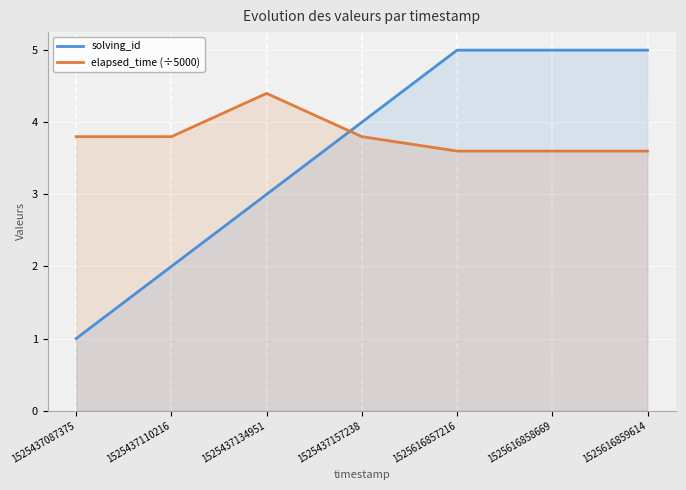

True or false: solving_id and elapsed_time (÷5000) cross at least once.

True